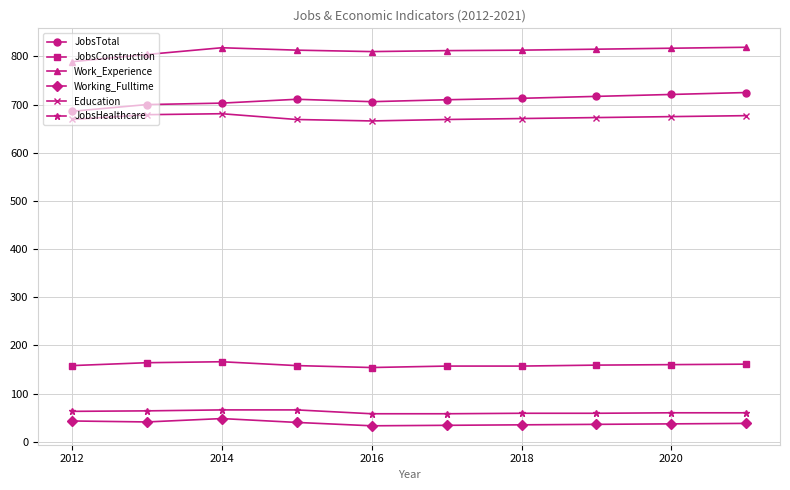

What is the value of the JobsTotal point at the 4th from the left?

711